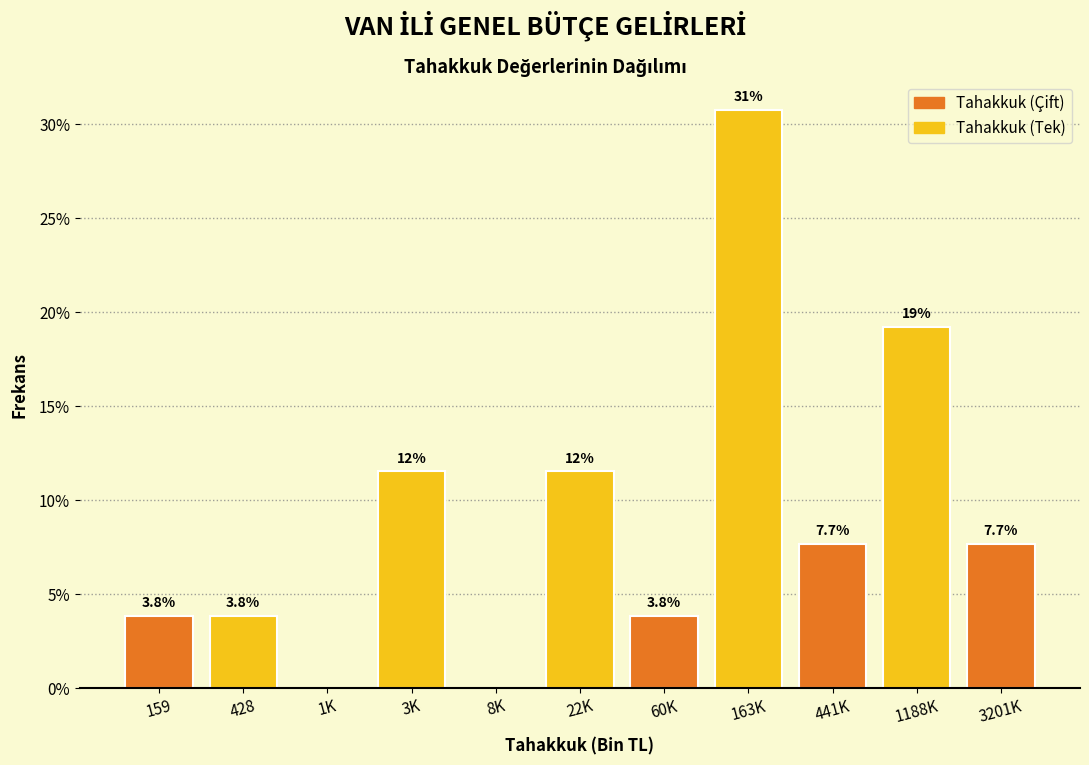

Reading left to right, what are all the values shown in this chart?

159=3.8	428=3.8	1K=0.0	3K=11.5	8K=0.0	22K=11.5	60K=3.8	163K=30.8	441K=7.7	1188K=19.2	3201K=7.7